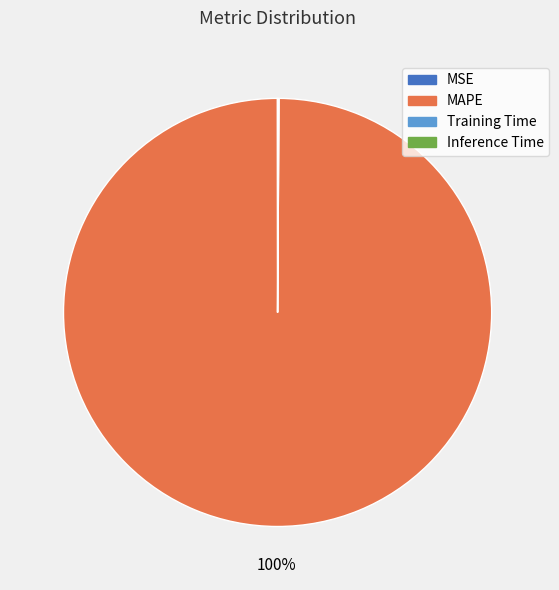

To the nearest percent, what is the difference between the largest and smallest slice percentages?

100%